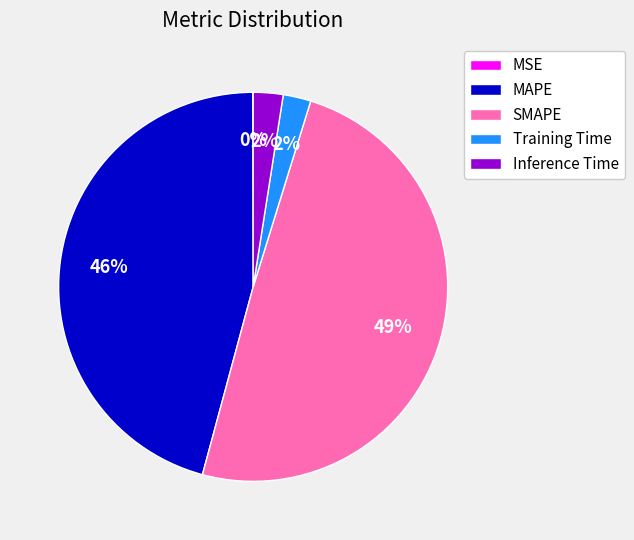

Do SMAPE and MAPE together represent more than half of the pie?

Yes